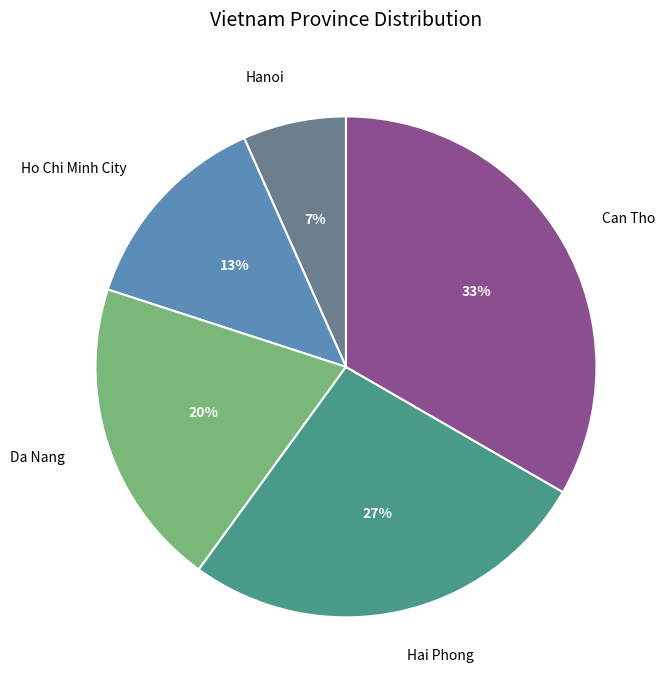

To the nearest percent, what is the difference between the Hanoi and Da Nang slice percentages?

13%